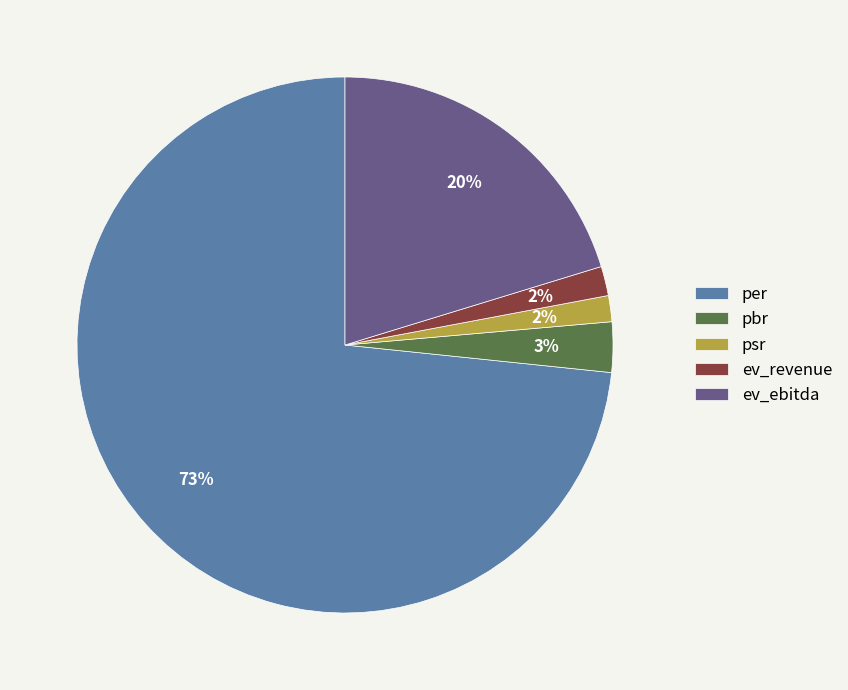

Approximately how many times larger is the value at ev_ebitda compared to pbr?

6.7